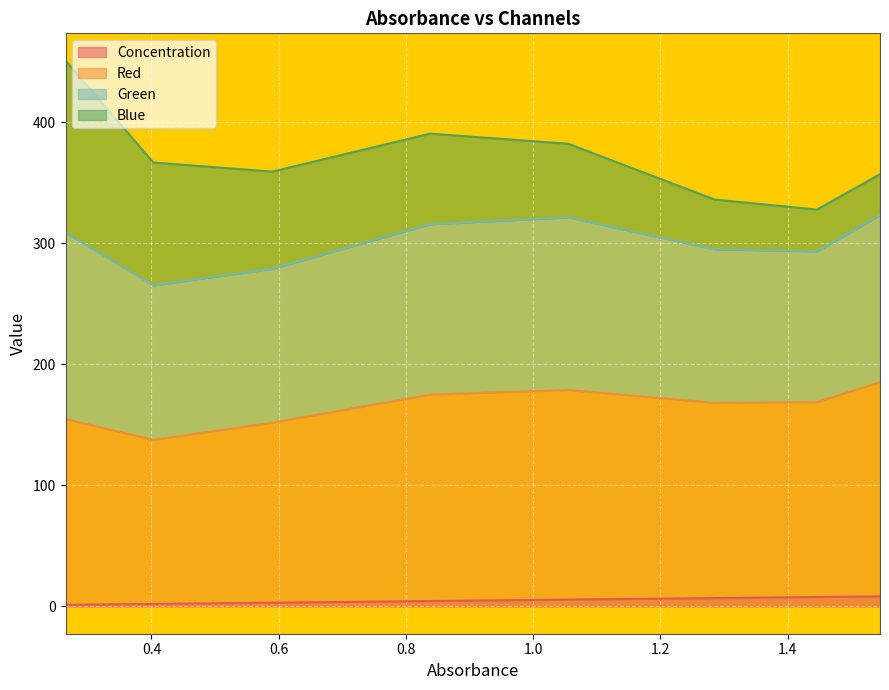

How many values in the Red series are below 168?

3